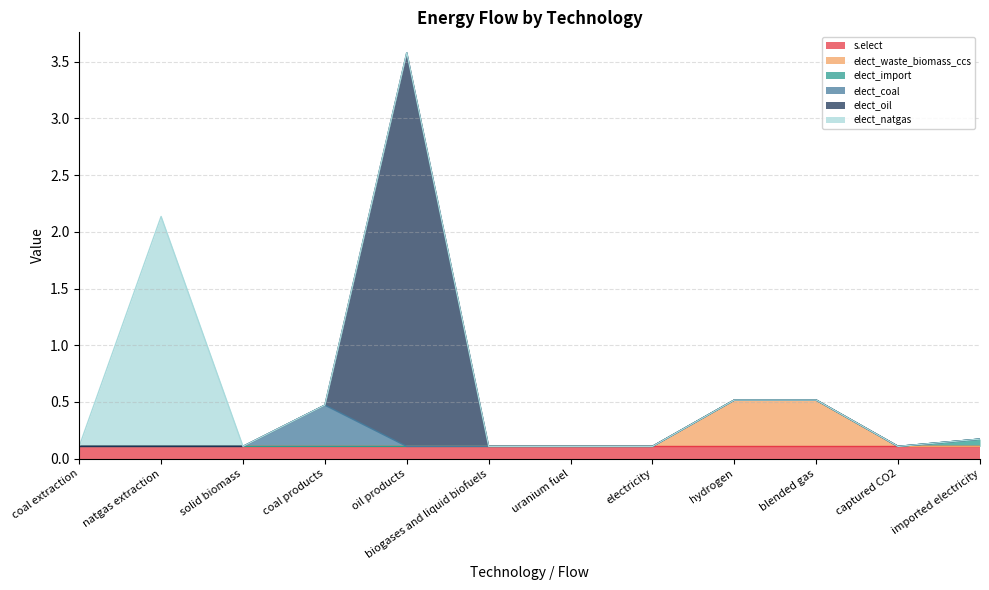

Which series has the largest total across all categories?

elect_oil